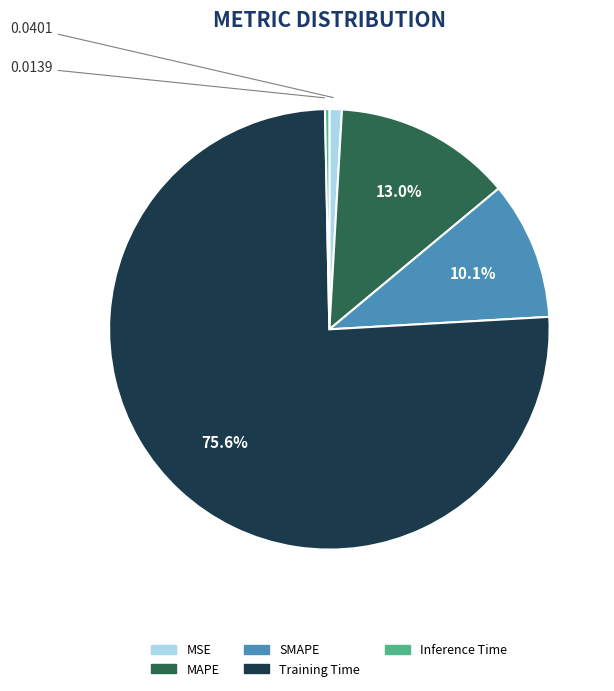

What portion of the pie excludes SMAPE?

89.9%